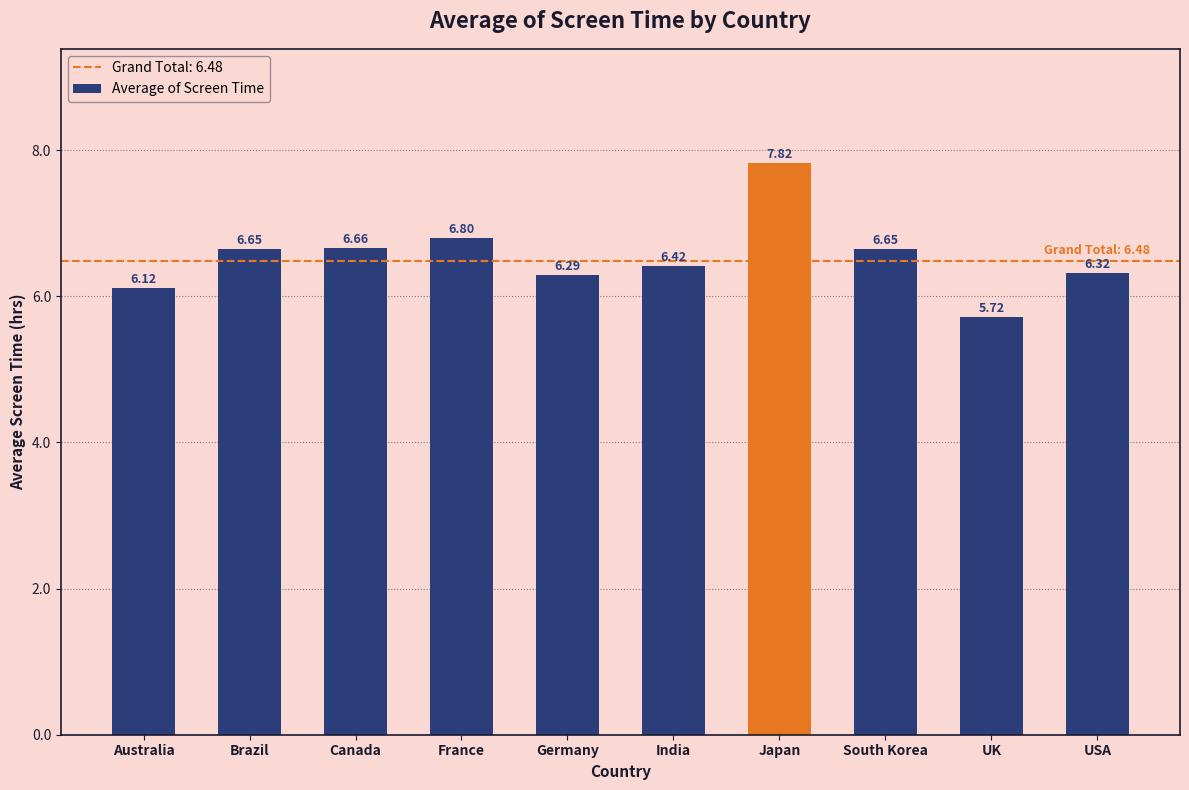

What is the difference between the values at Germany and South Korea?

0.4